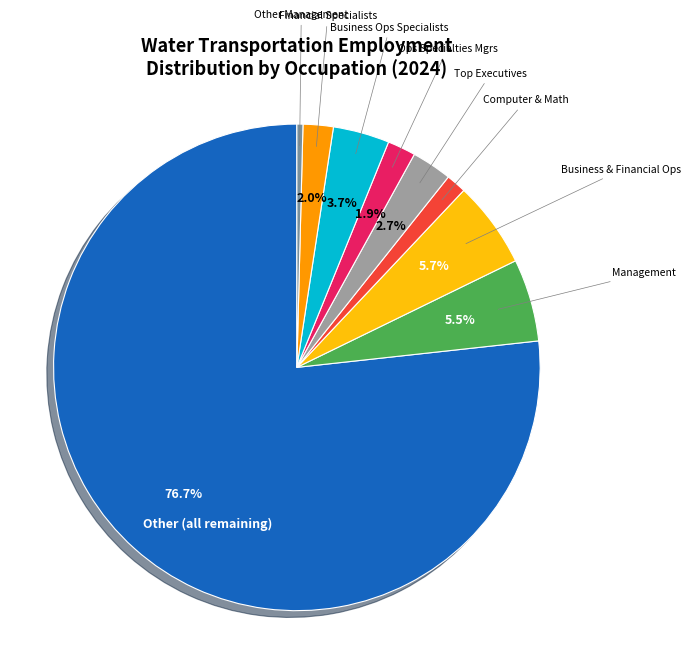

Is there a majority slice in this chart?

Yes